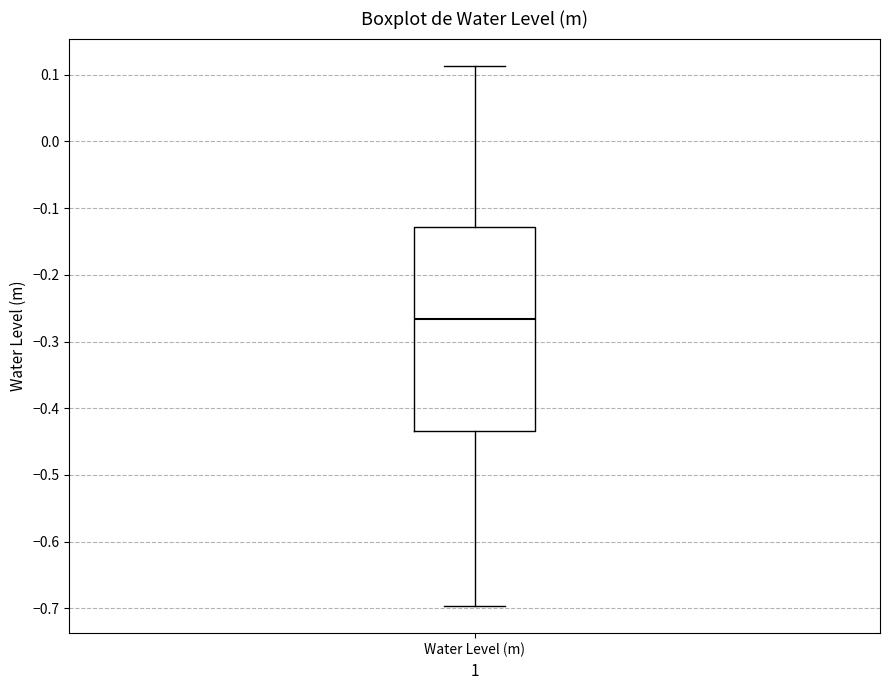

Where does the median line of the box for Water Level (m) sit on the y-axis? The values are not printed on the chart, so give them approximately, as read against the axis.

-0.27